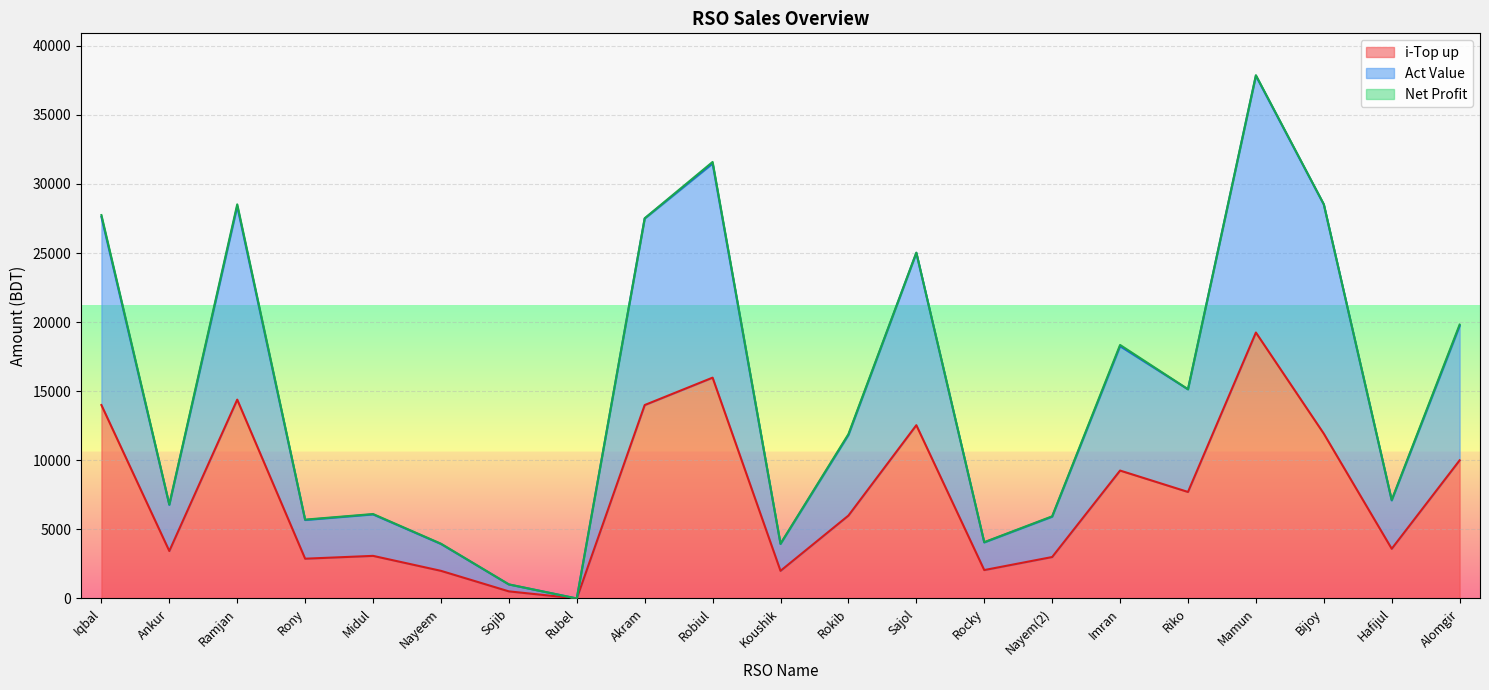

Where is the first local minimum for Act Value?

Ankur